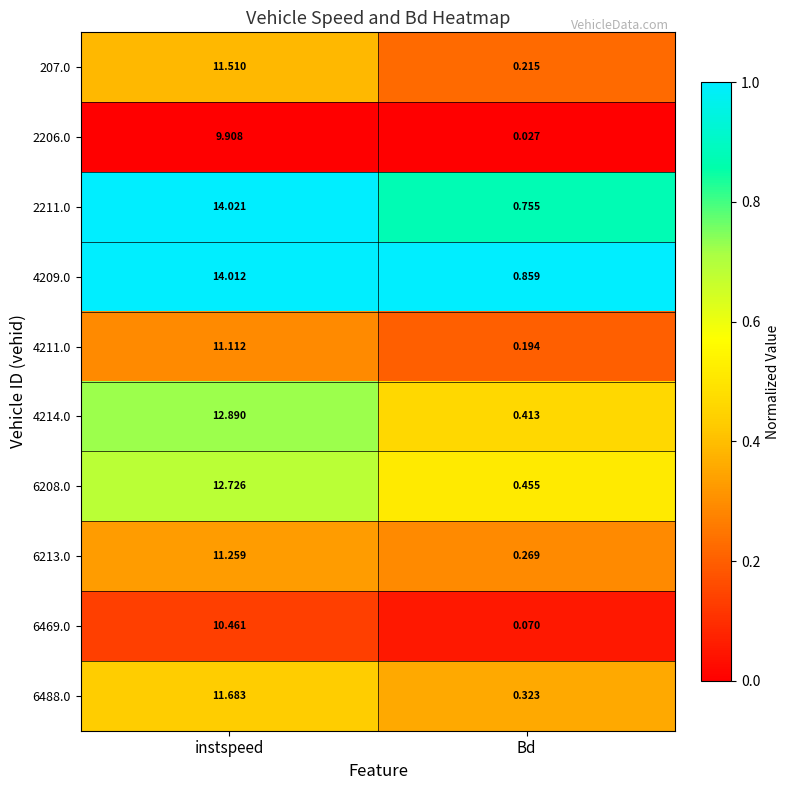

At which label does 6488.0 first exceed 11?

instspeed